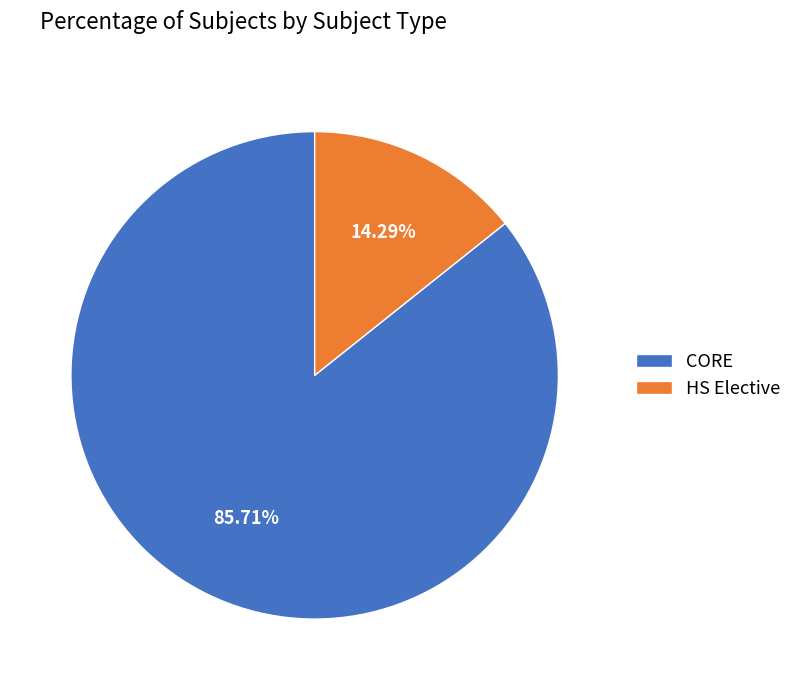

To the nearest percent, what portion does CORE represent?

86%